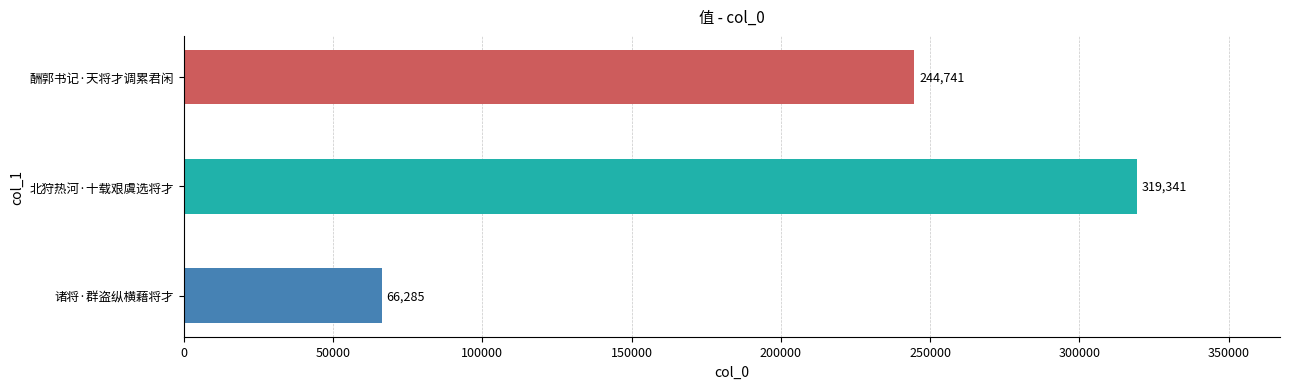

Rank the categories by value from highest to lowest.

北狩热河·十载艰虞选将才, 酬郭书记·天将才调累君闲, 诸将·群盗纵横藉将才